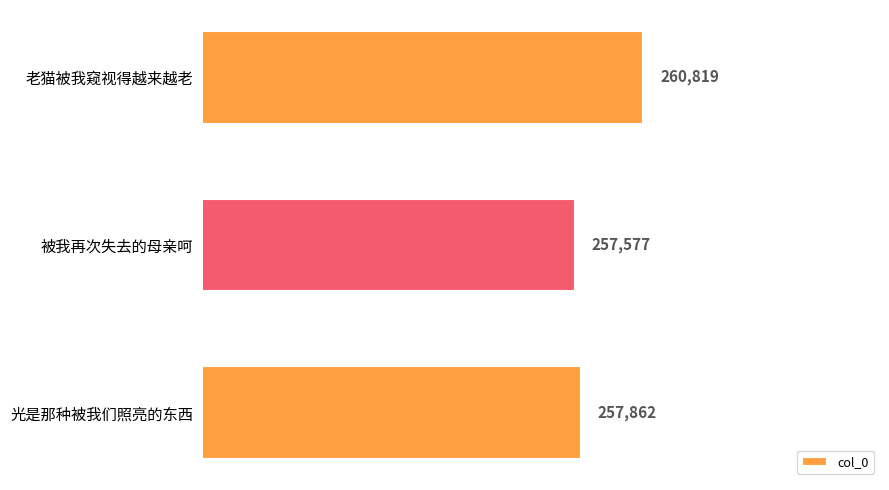

The value at 光是那种被我们照亮的东西 is 257862. True or false?

True